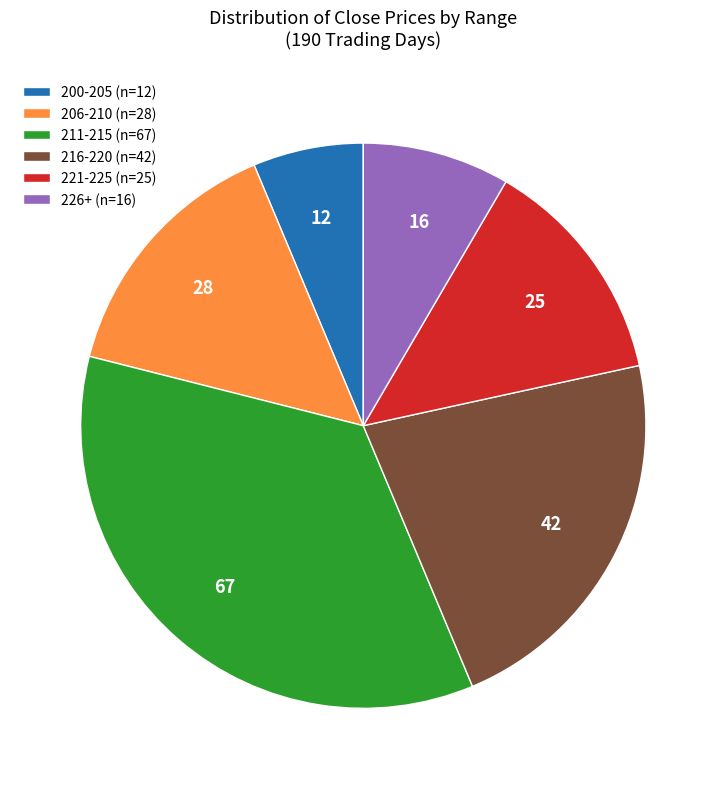

How many segments does this pie chart have?

6